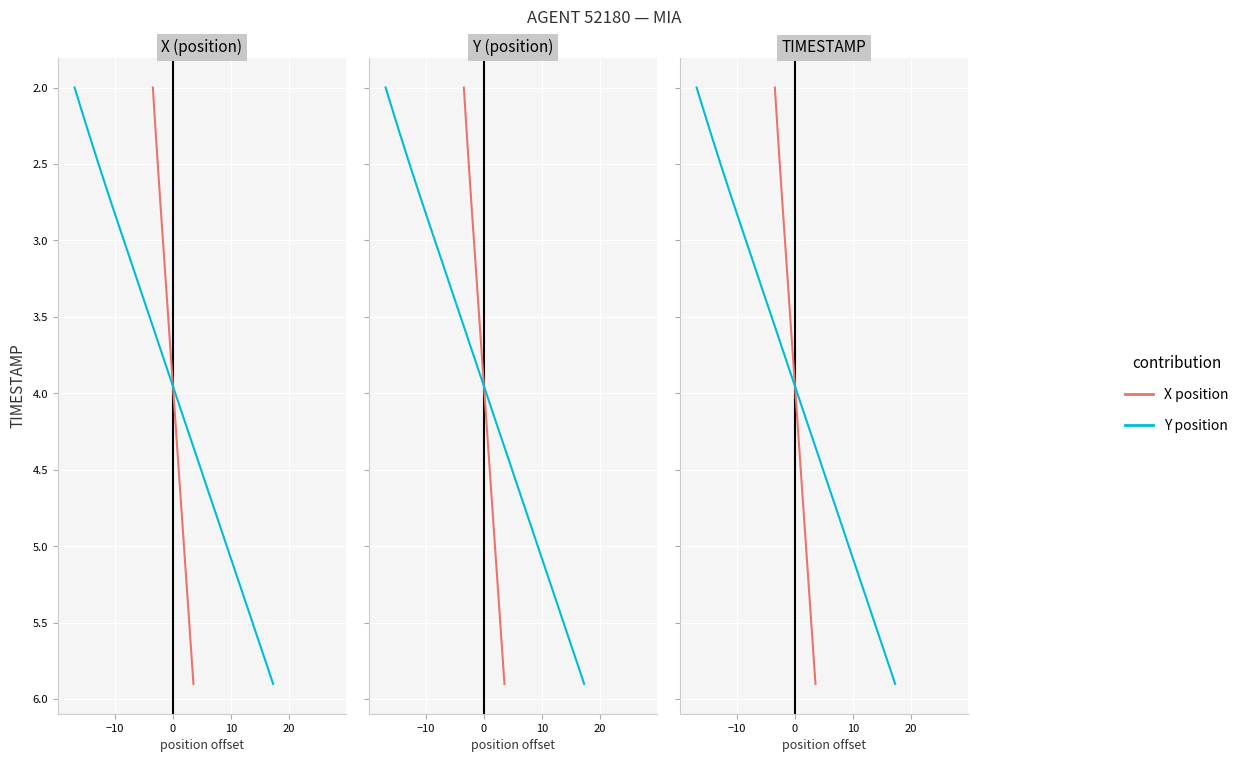

How many data points does each series have?

40